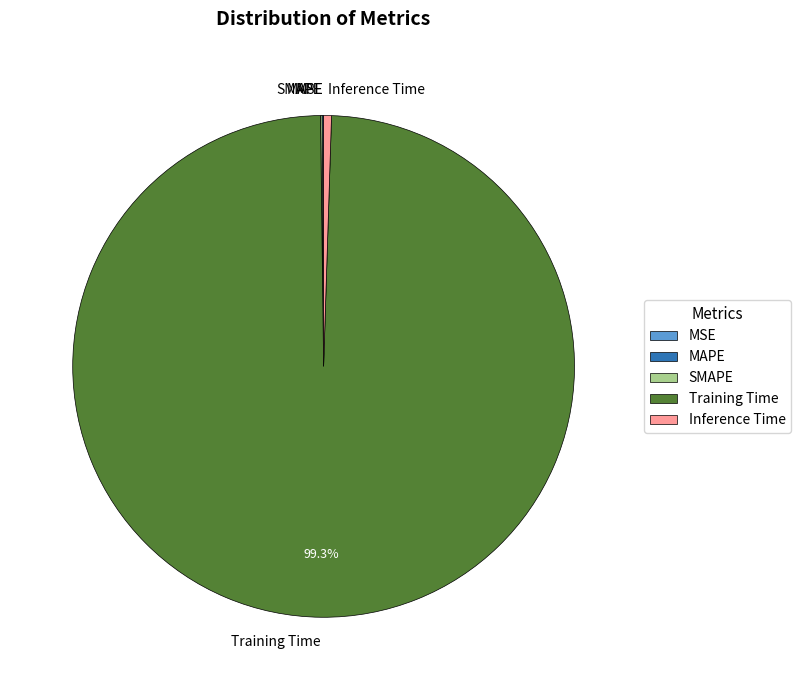

Which has a higher value, Training Time or Inference Time?

Training Time